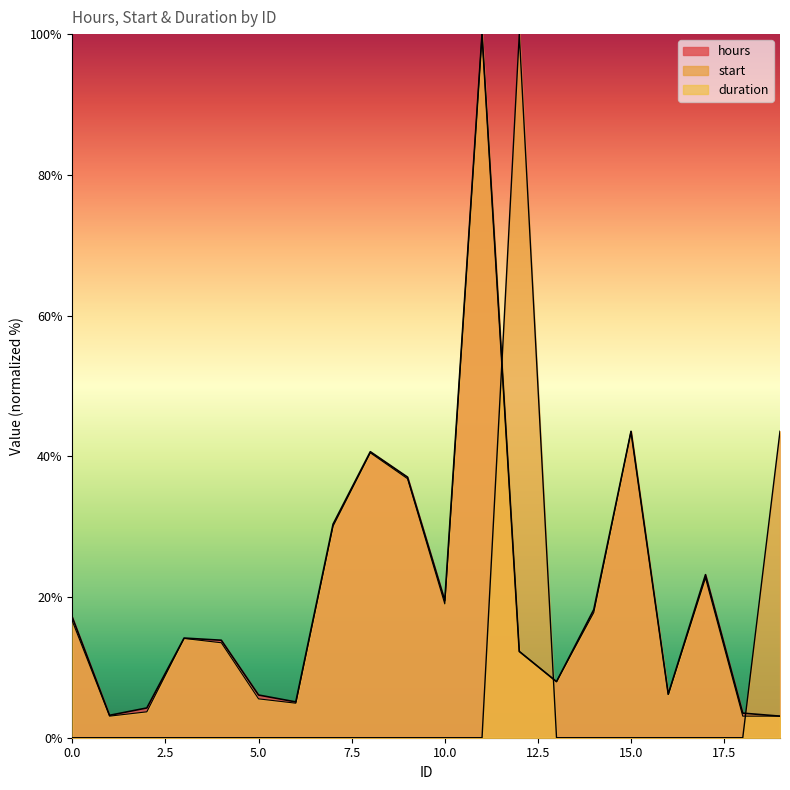

Which has a higher value, 18 or 2?

2